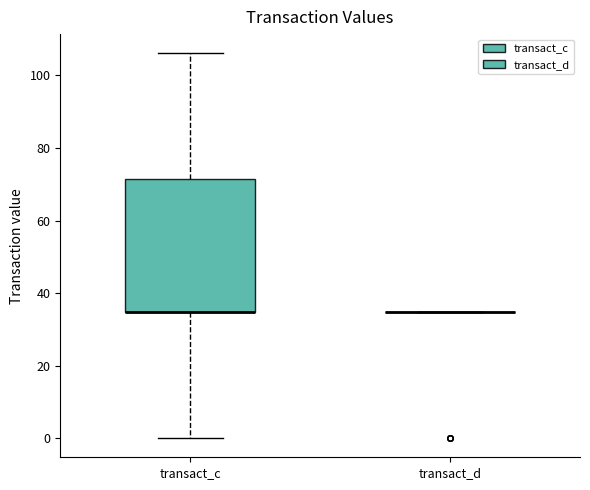

Where does the lower whisker of the box for transact_c end on the y-axis? The values are not printed on the chart, so give them approximately, as read against the axis.

0